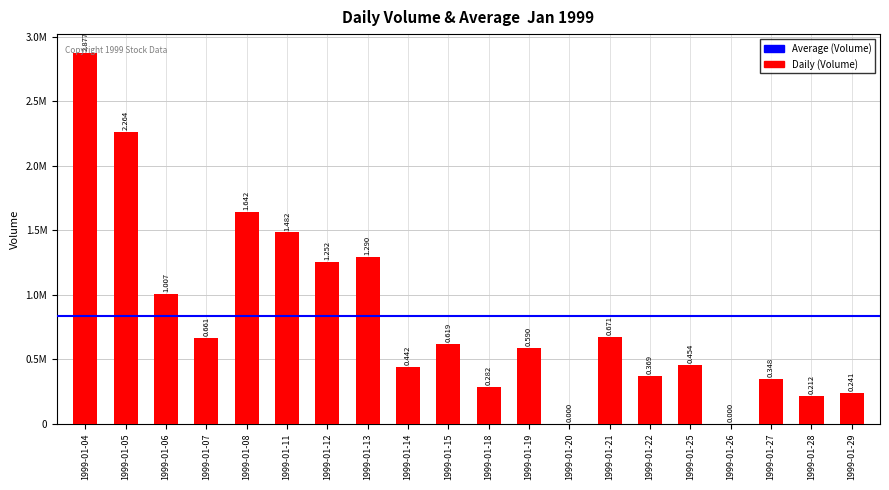

What is the difference between the maximum and minimum values?

2877000